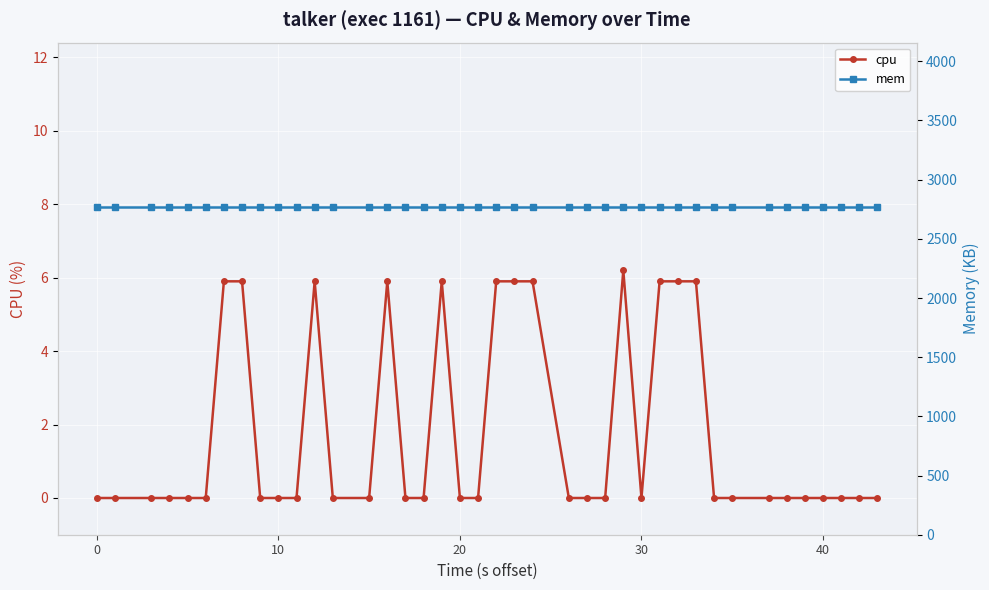

Rank the series by their average value, from lowest to highest.

cpu, mem